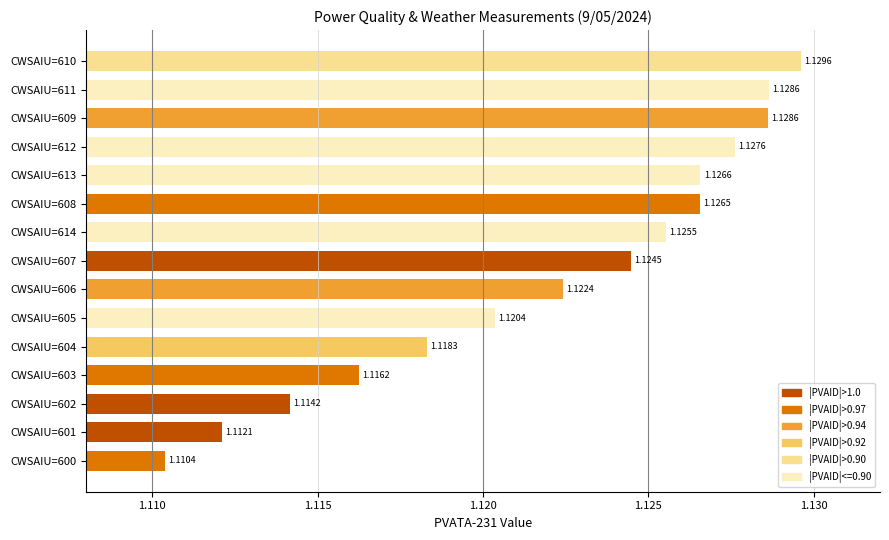

Which category has the highest value across all series?

CWSAIU=610